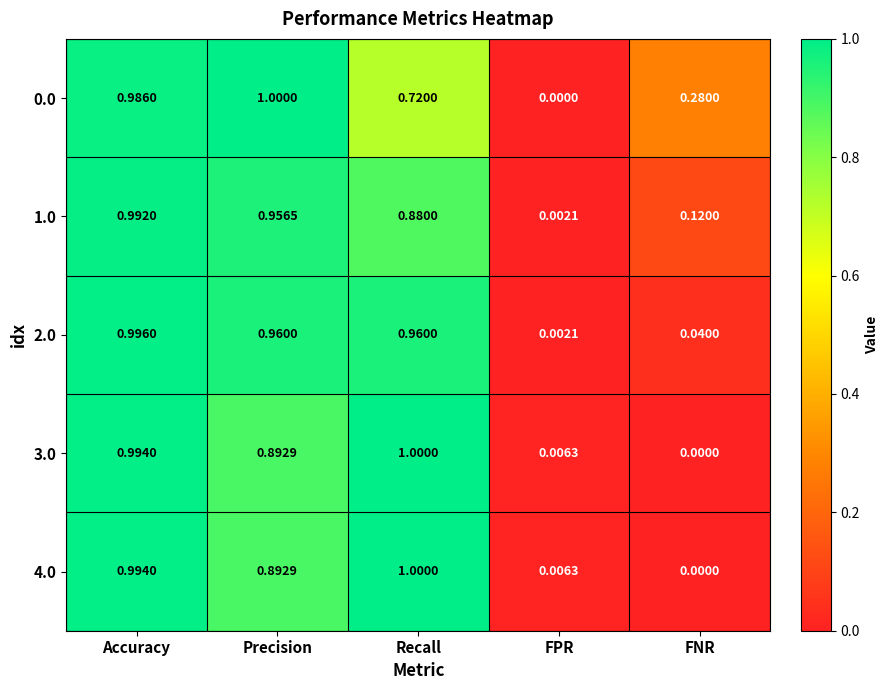

At which category is the sum across all series the highest?

Accuracy